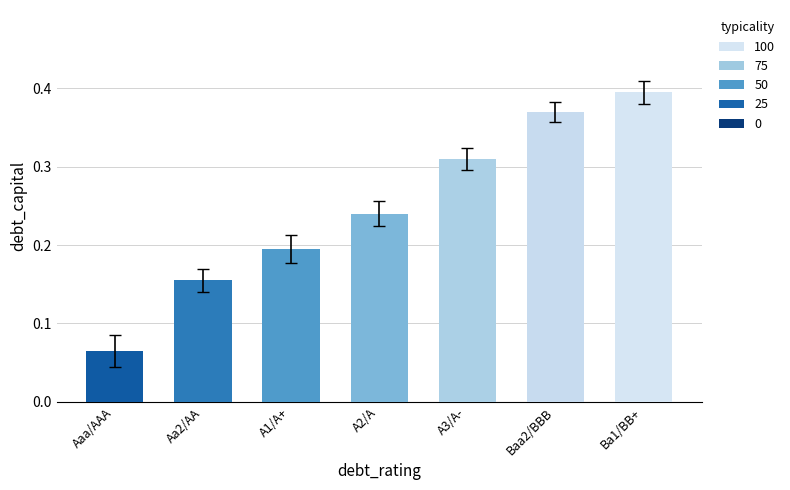

Where is the data nearest to the value 0?

Aaa/AAA